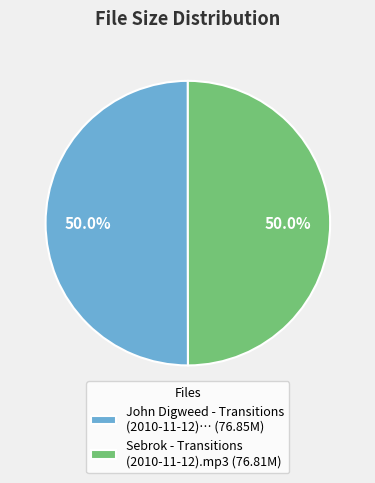

What portion of the pie excludes John Digweed - Transitions (2010-11-12)… (76.85M)?

50.0%